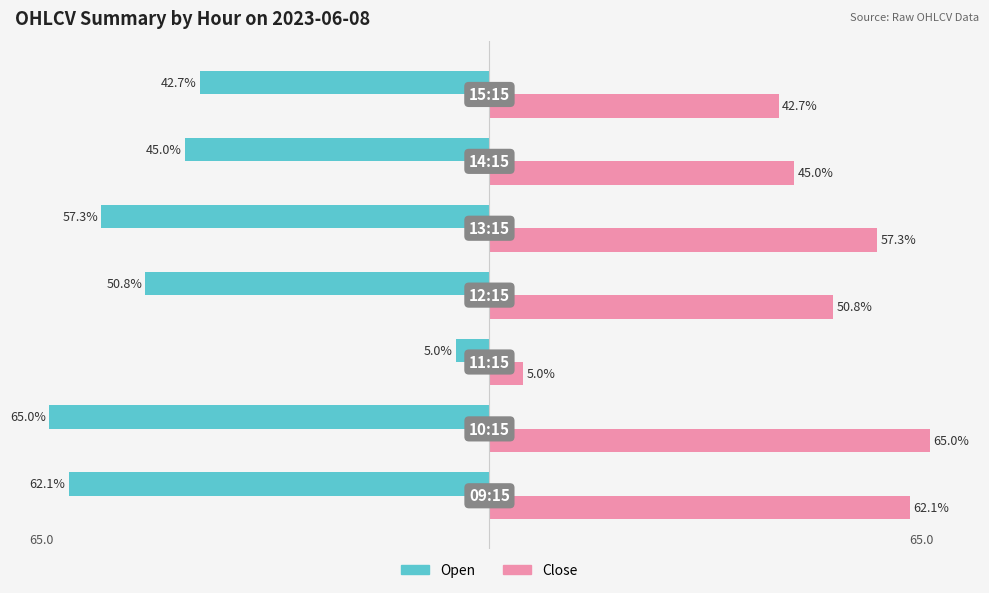

List the series in order of their peak value, highest first.

Close, Open